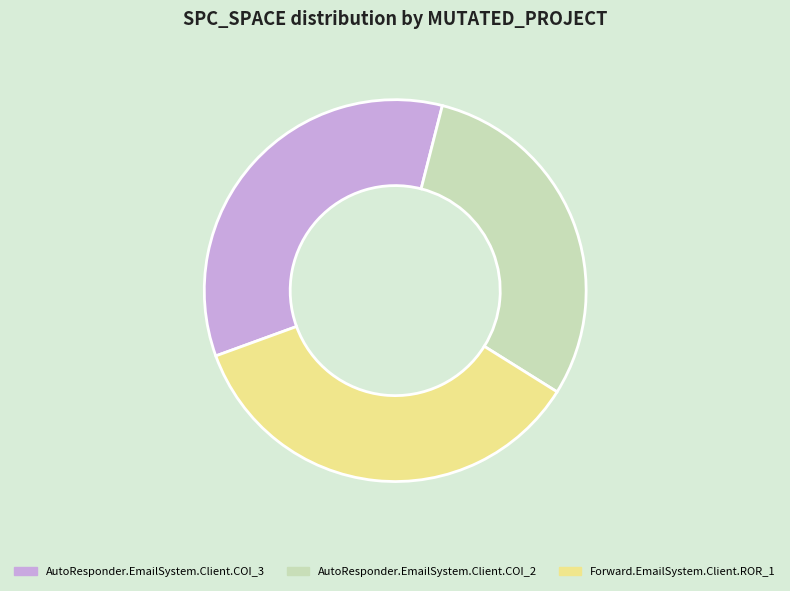

Is AutoResponder.EmailSystem.Client.COI_3 the majority of the pie?

No